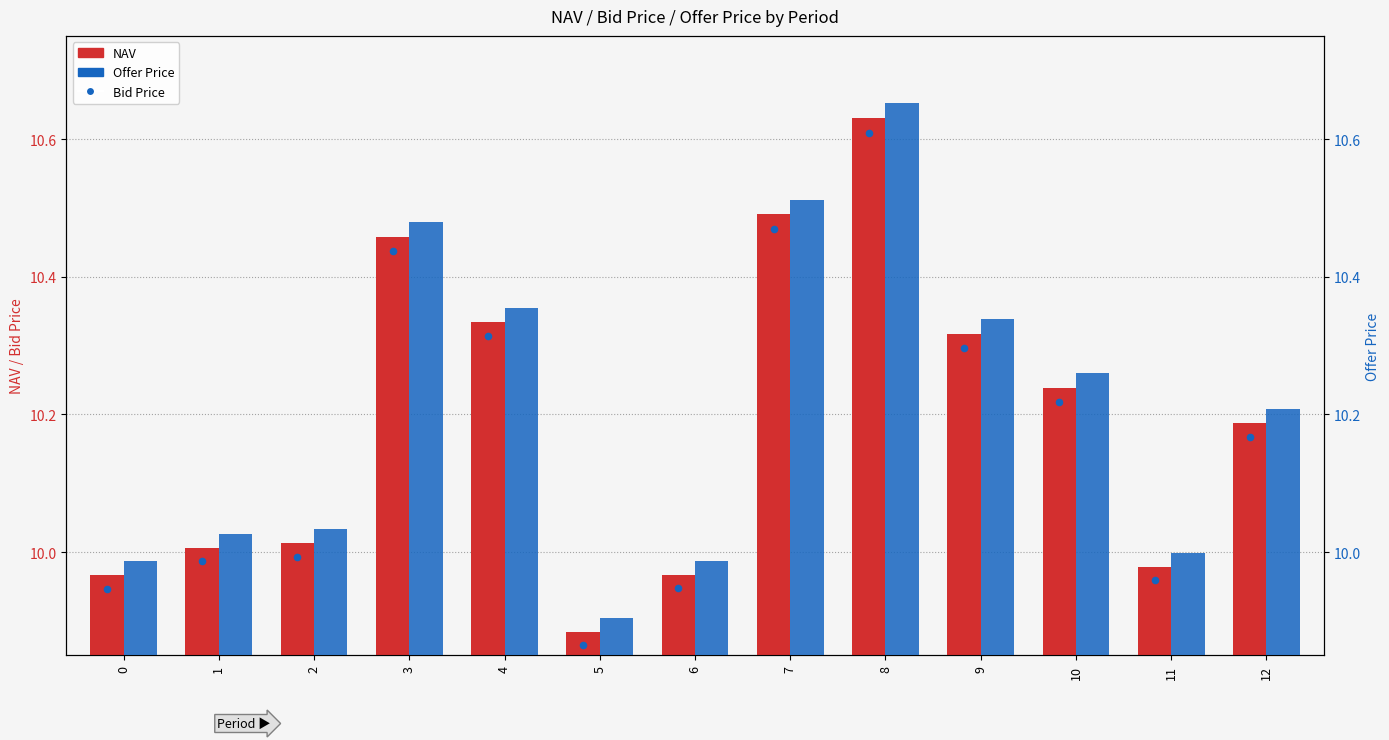

Which series has the widest spread of Y values?

Offer Price